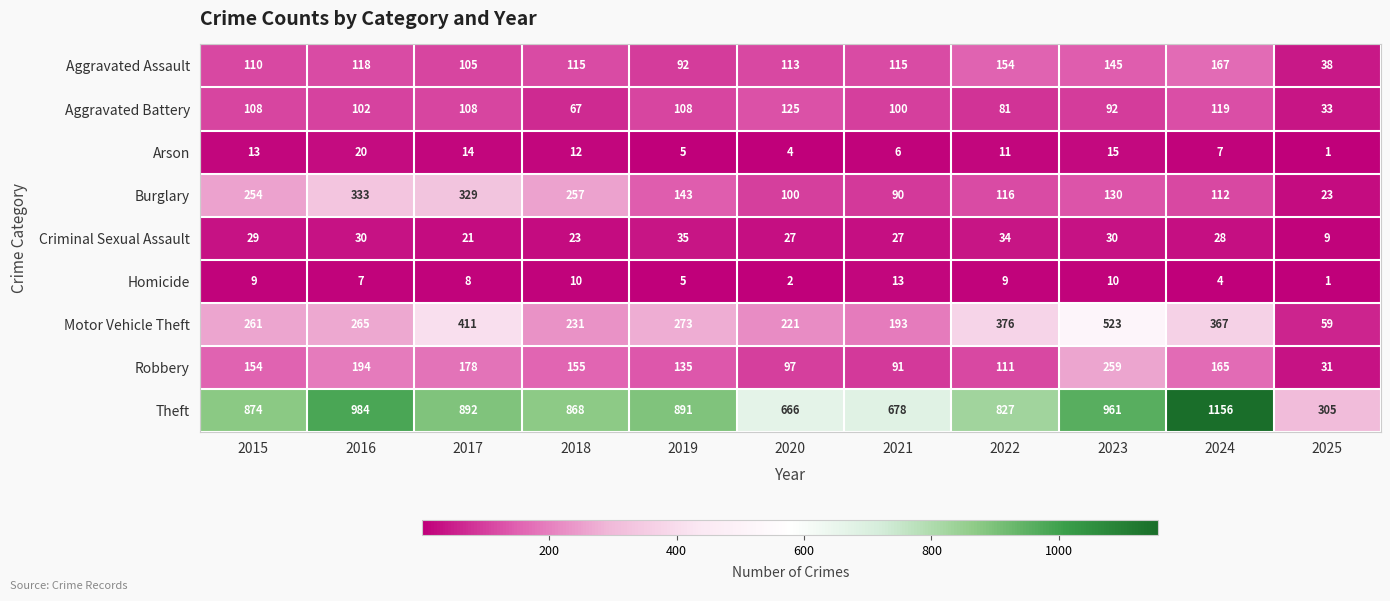

Read the Burglary value at 2016, to the nearest 10.

330